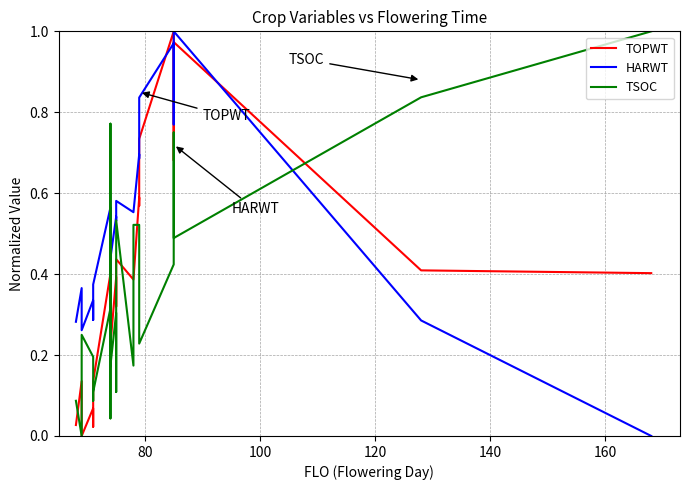

How many interior local peaks does the TSOC series have?

7